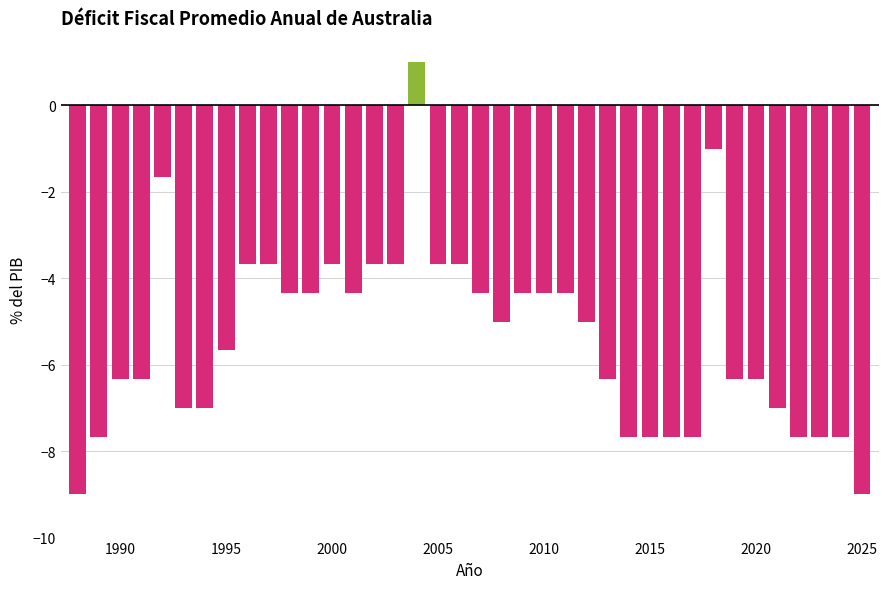

What is the value of the 15th bar from the left?

-3.7